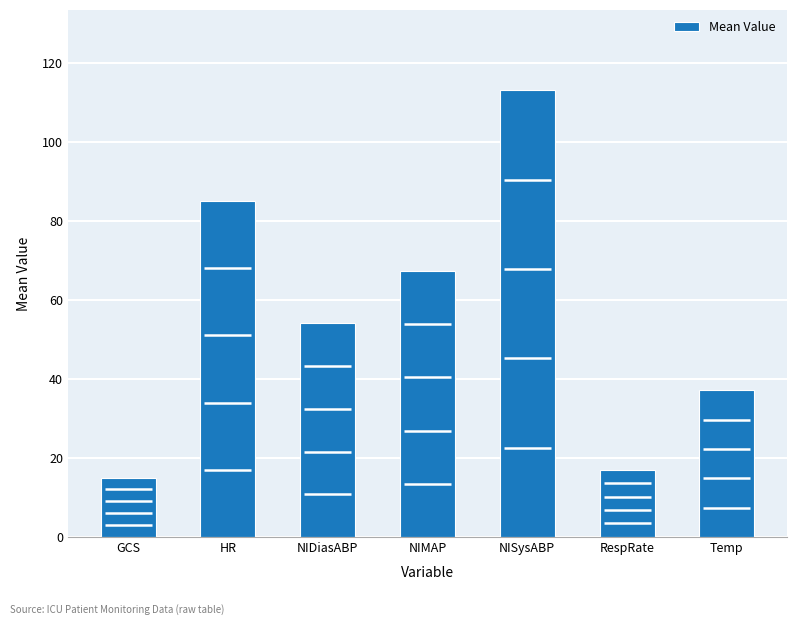

What is the maximum value shown in the chart?

113.0